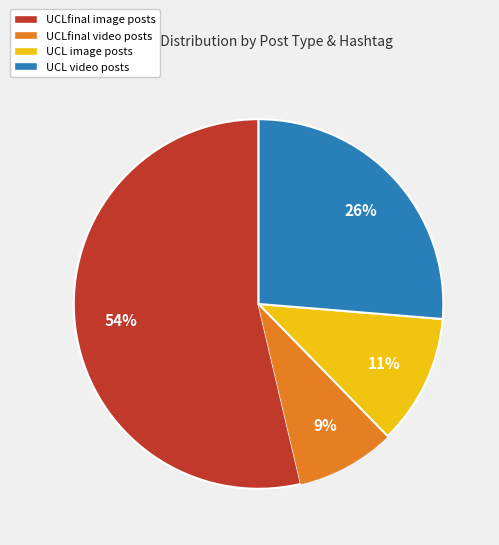

Is there a majority slice in this chart?

Yes